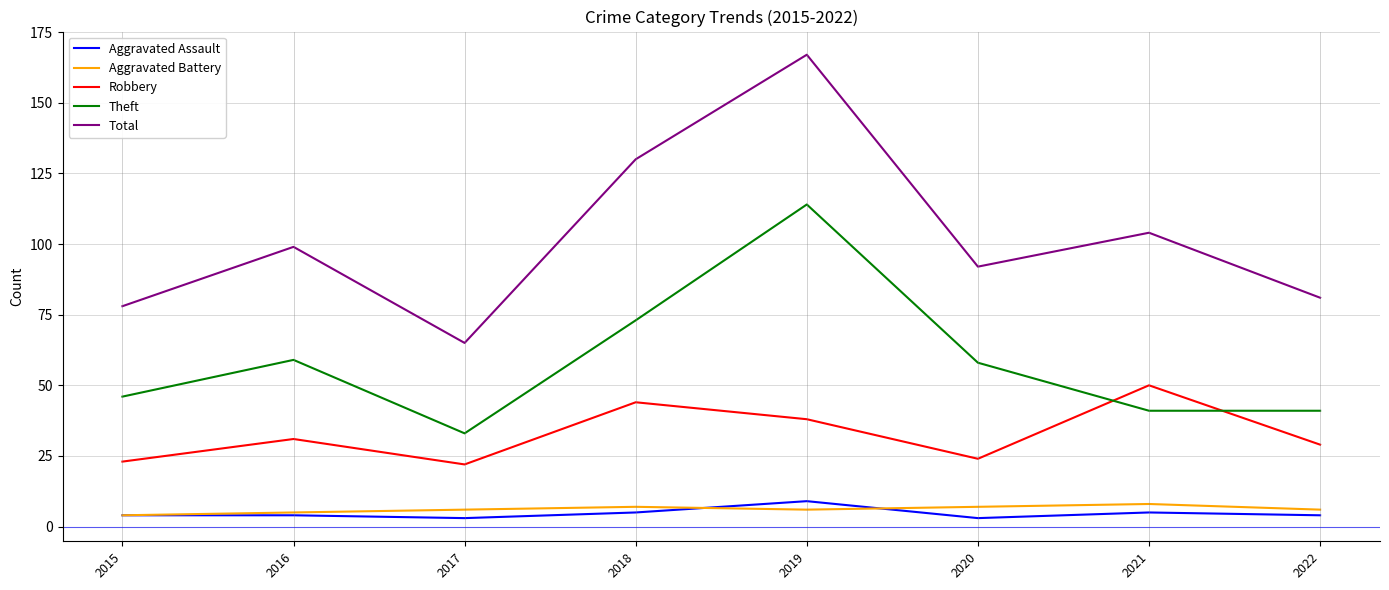

Is it true that Robbery equals 22 at 2017?

True